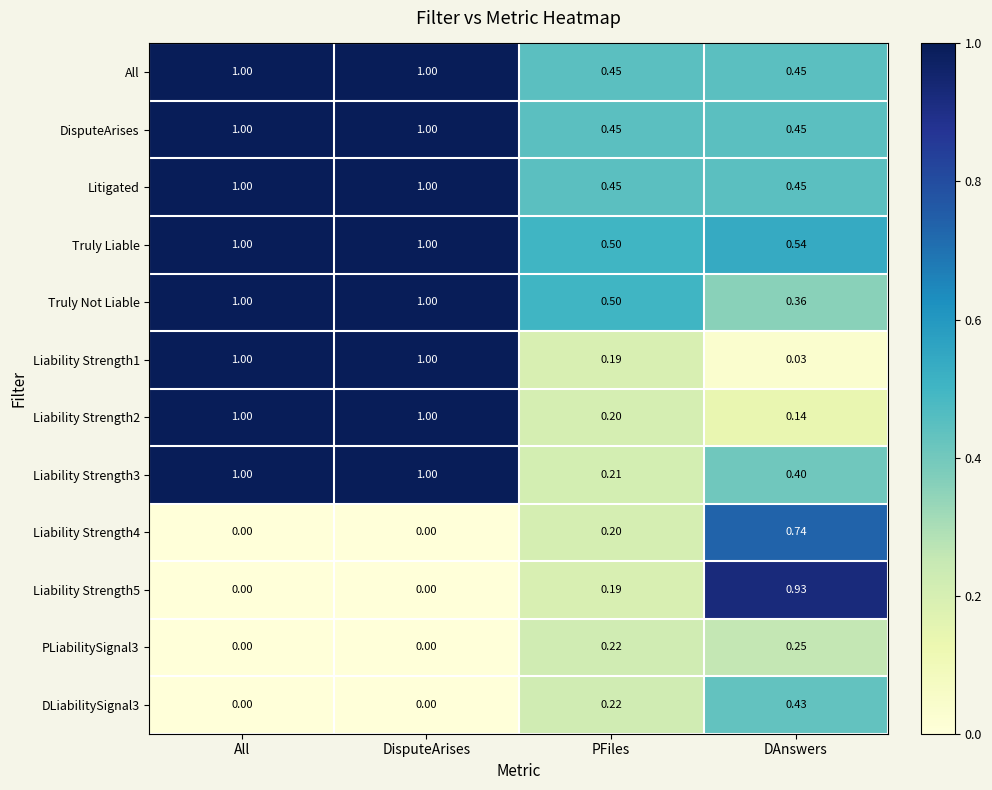

At how many categories does at least one series exceed 0?

4